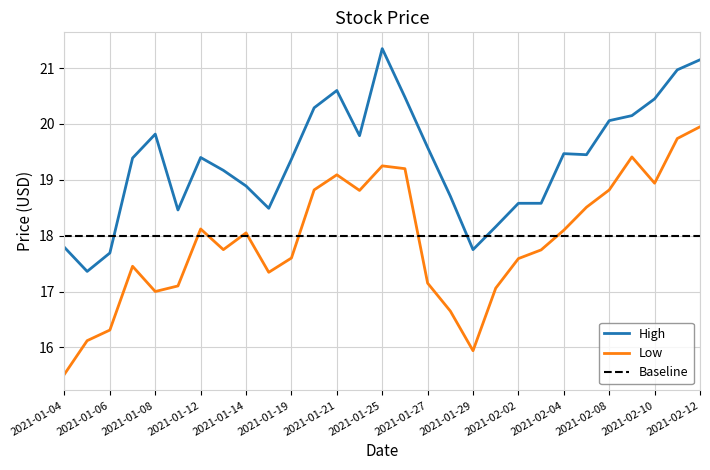

What is the label of the 17th point from the right?

2021-01-21